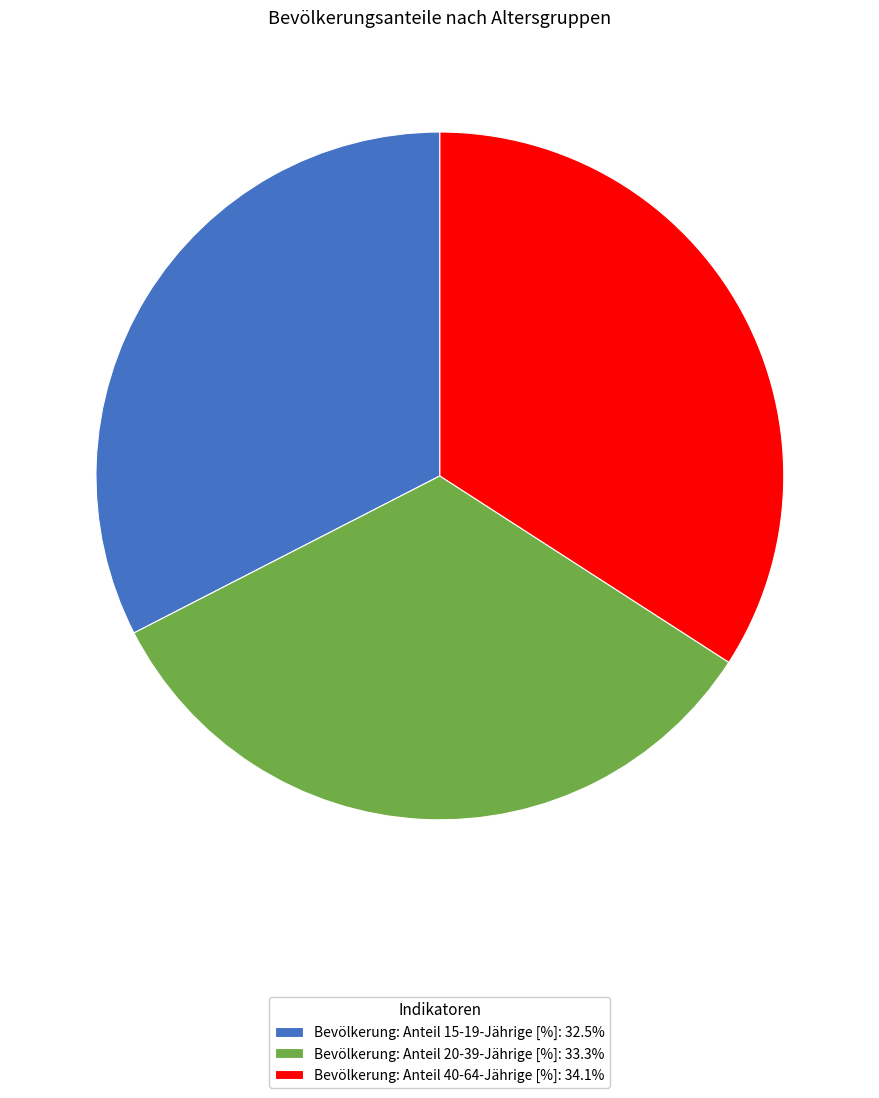

How many segments does this pie chart have?

3